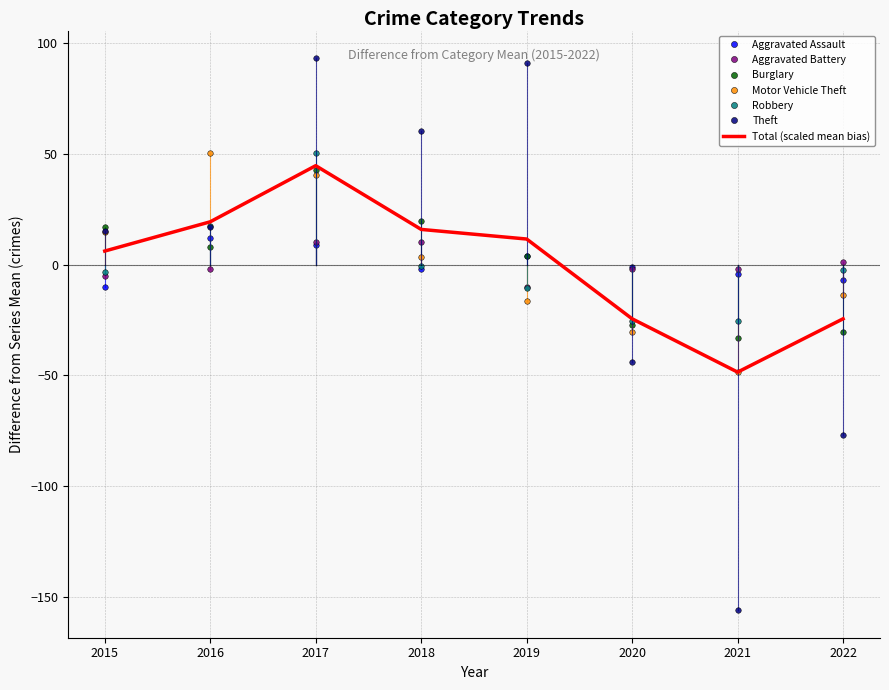

Reading left to right, what are all the values shown in this chart?

Aggravated Assault: -10.1	11.9	8.9	-2.1	3.9	-1.1	-4.1	-7.1
Aggravated Battery: -5.0	-2.0	10.0	10.0	-10.0	-2.0	-2.0	1.0
Burglary: 16.8	7.8	42.8	19.8	3.8	-27.2	-33.2	-30.2
Motor Vehicle Theft: 14.5	50.5	40.5	3.5	-16.5	-30.5	-48.5	-13.5
Robbery: -3.5	17.5	50.5	-0.5	-10.5	-25.5	-25.5	-2.5
Theft: 15.1	17.1	93.1	60.1	91.1	-43.9	-155.9	-76.9